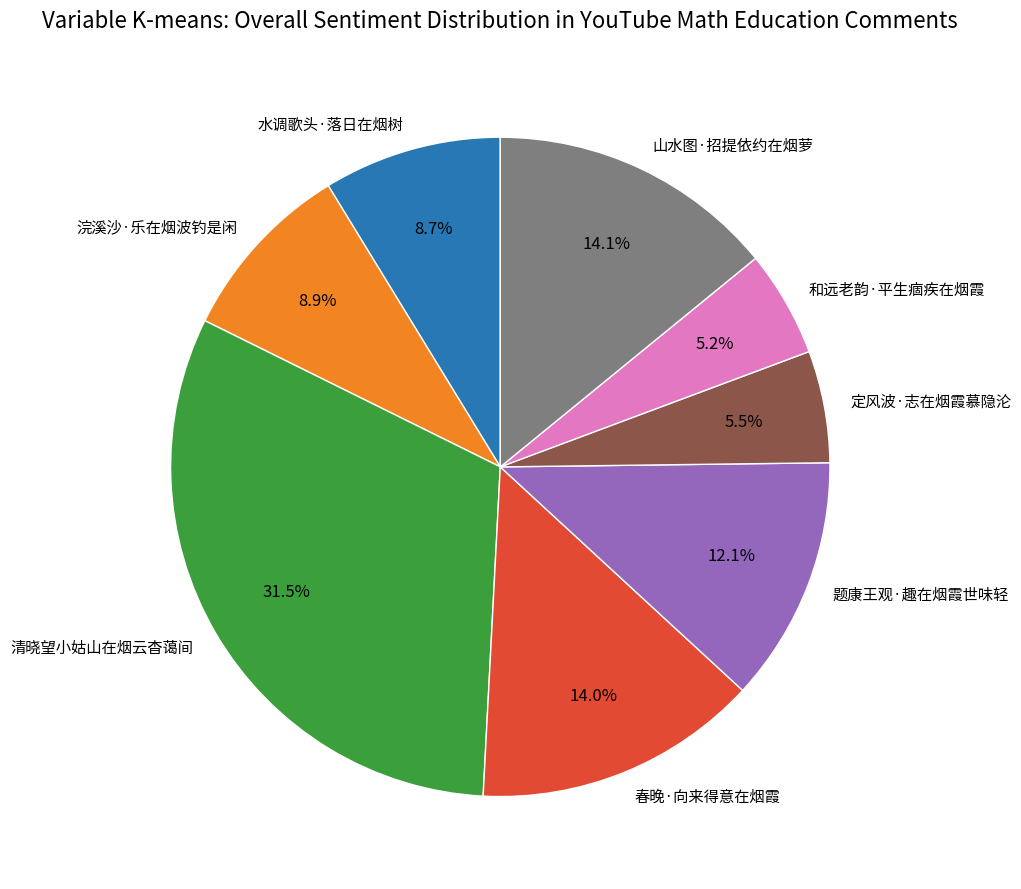

How many slices are in this pie chart?

8